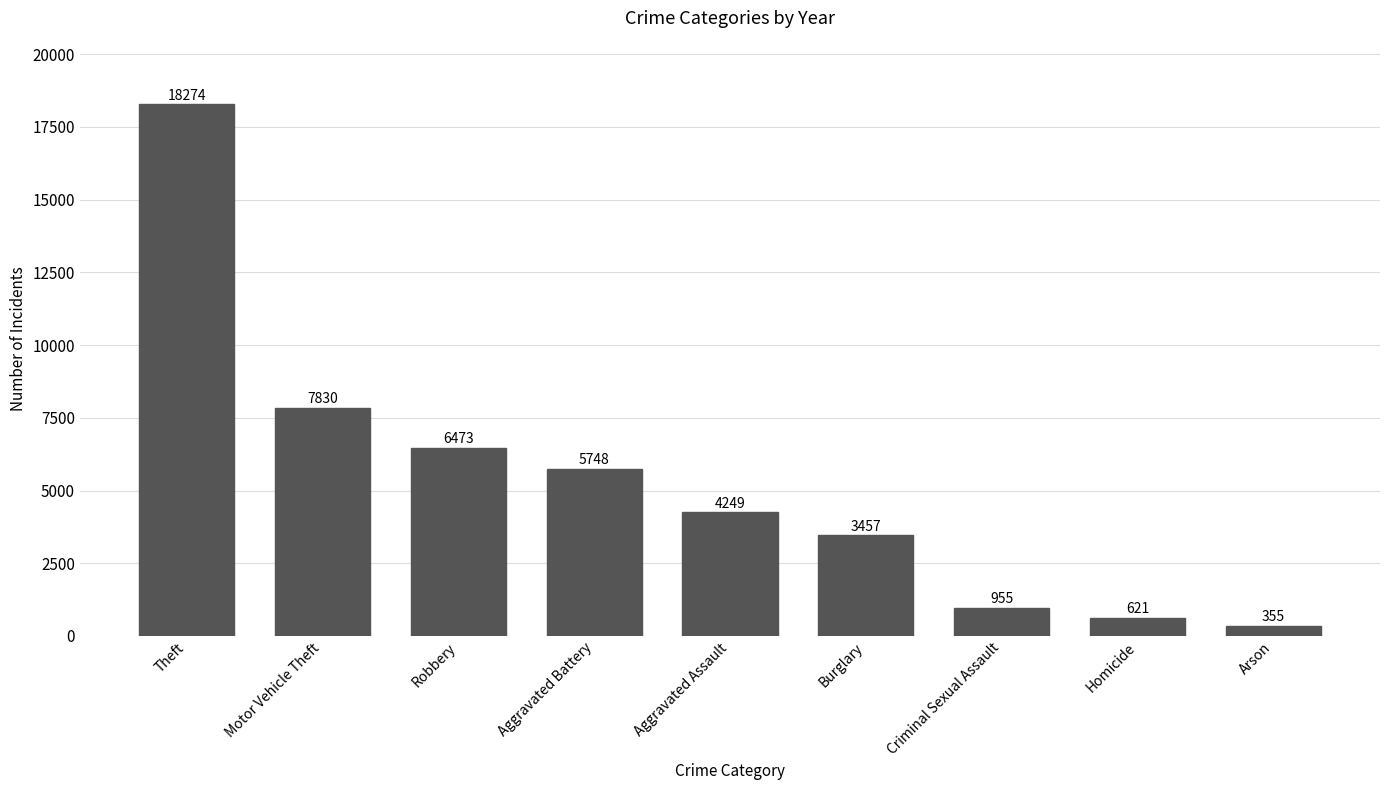

At which category does the chart reach its peak across all series?

Theft